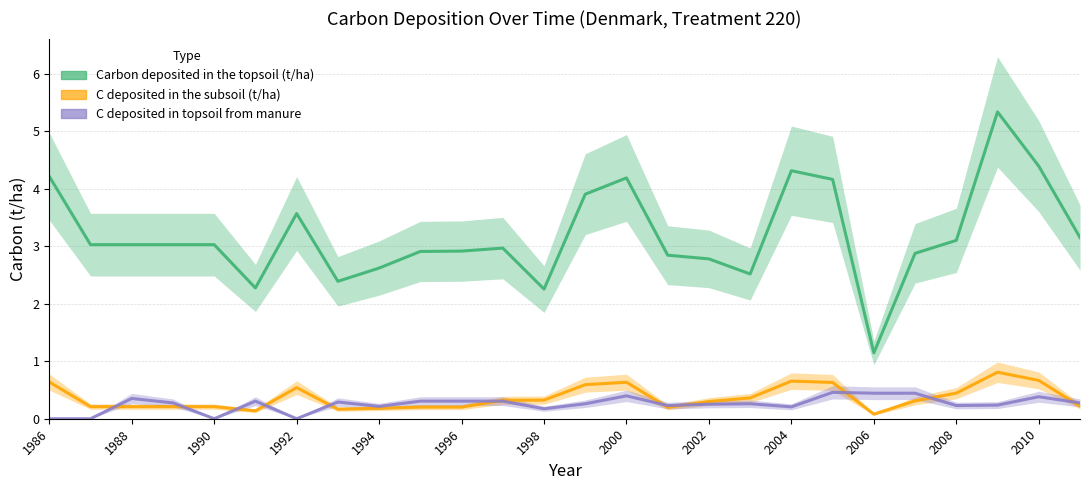

Which has a higher value, 1988 or 1996?

1988